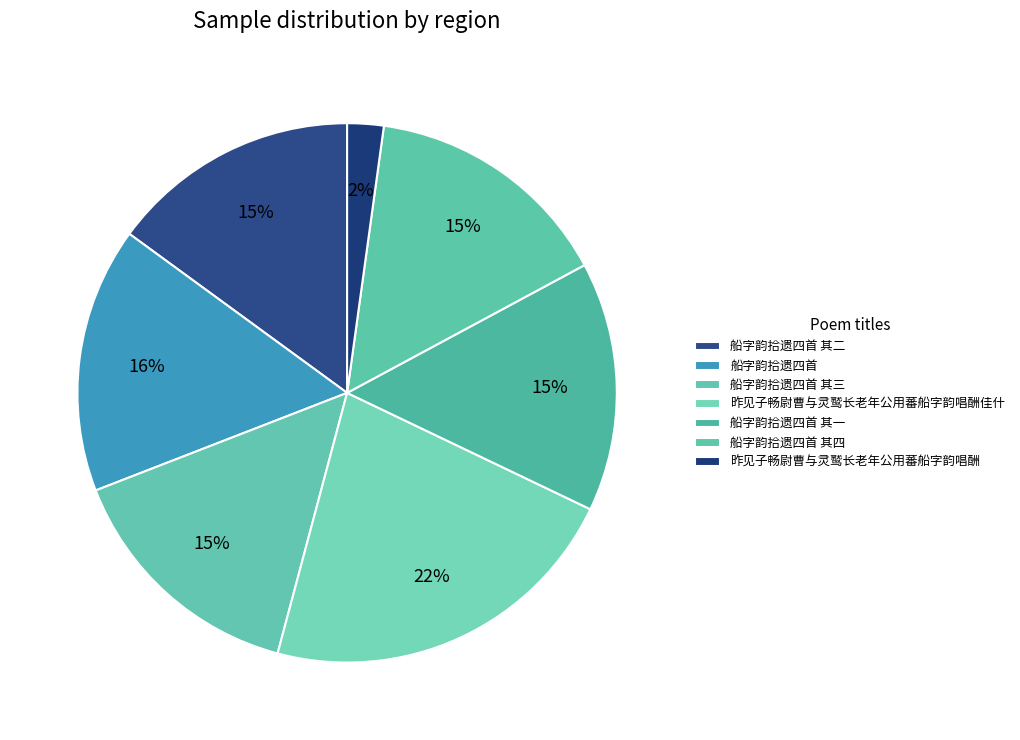

How many segments does this pie chart have?

7